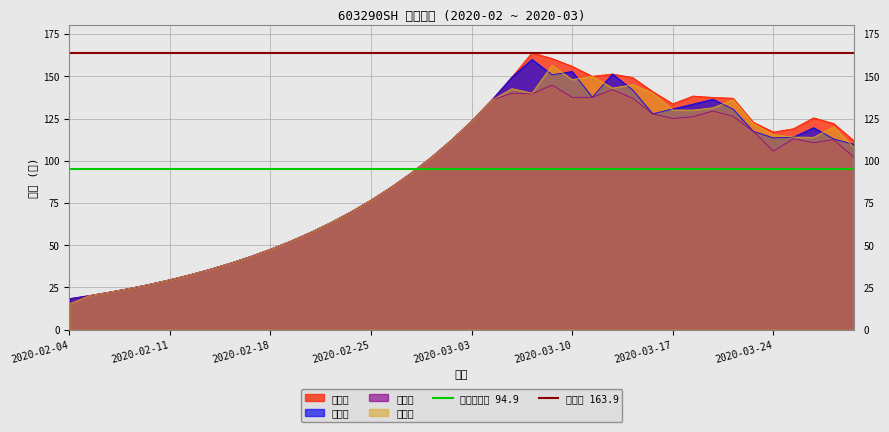

Which category has the highest value in the 最高点 163.9 series?

2020-02-04